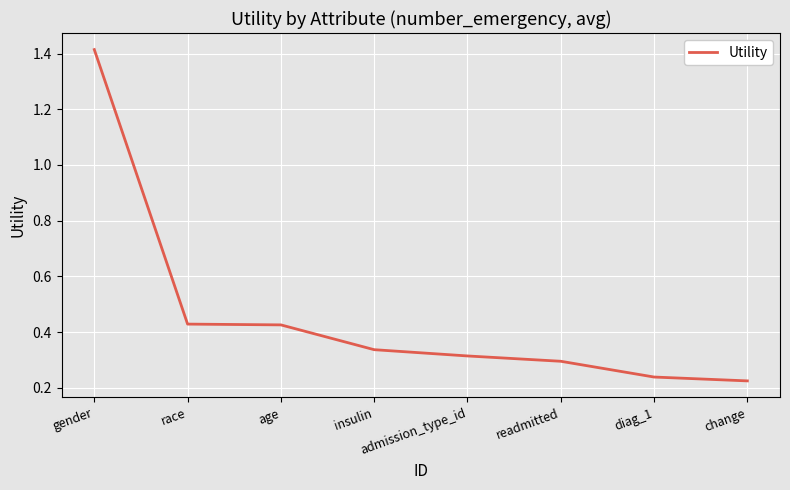

Does the chart display data point markers on the line(s)?

No